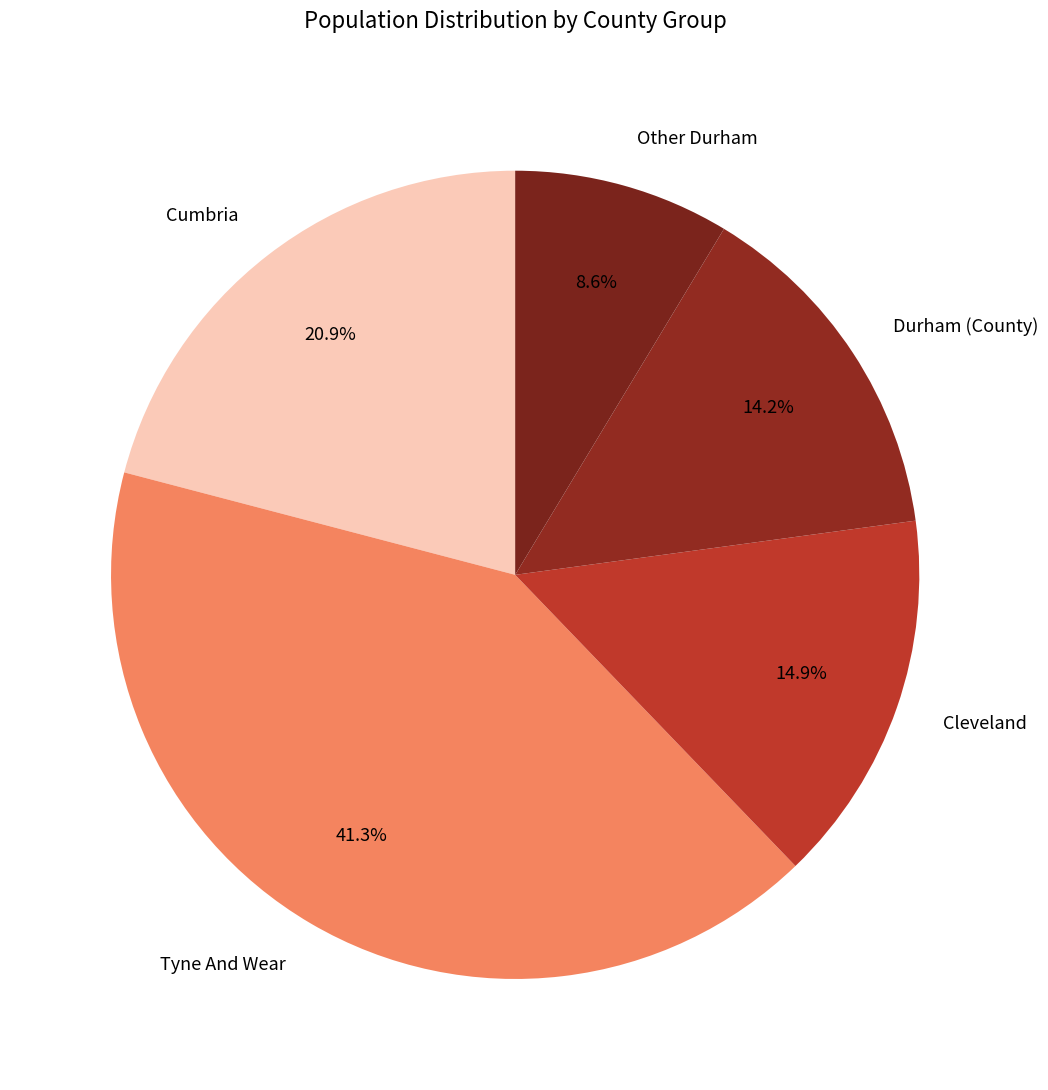

Is the sum of Cumbria and Tyne And Wear greater than half?

Yes